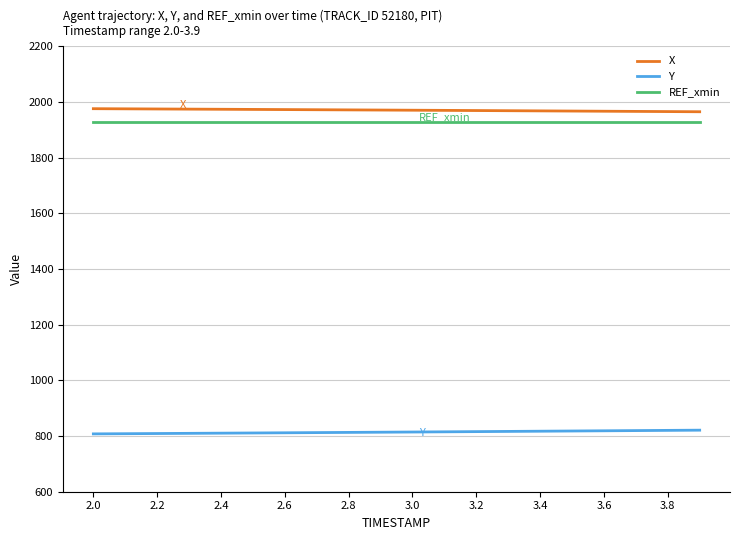

What is the minimum value shown in the chart?

807.8